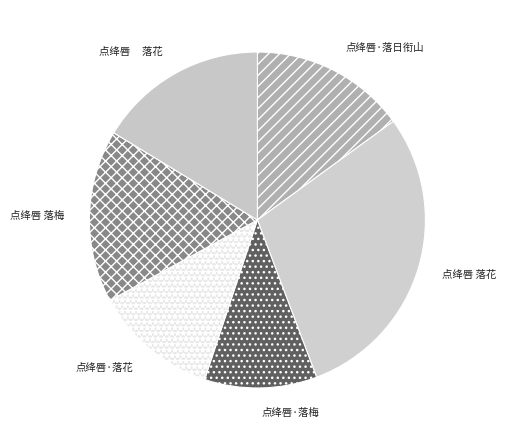

How many segments does this pie chart have?

6